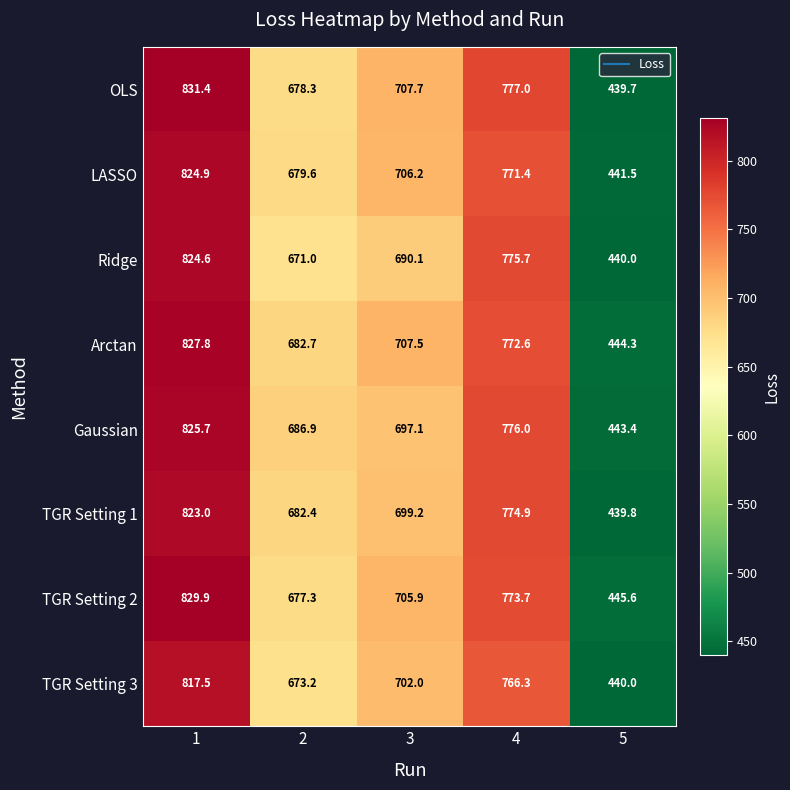

What is the sum of the TGR Setting 2 values at 5 and 2?

1122.9